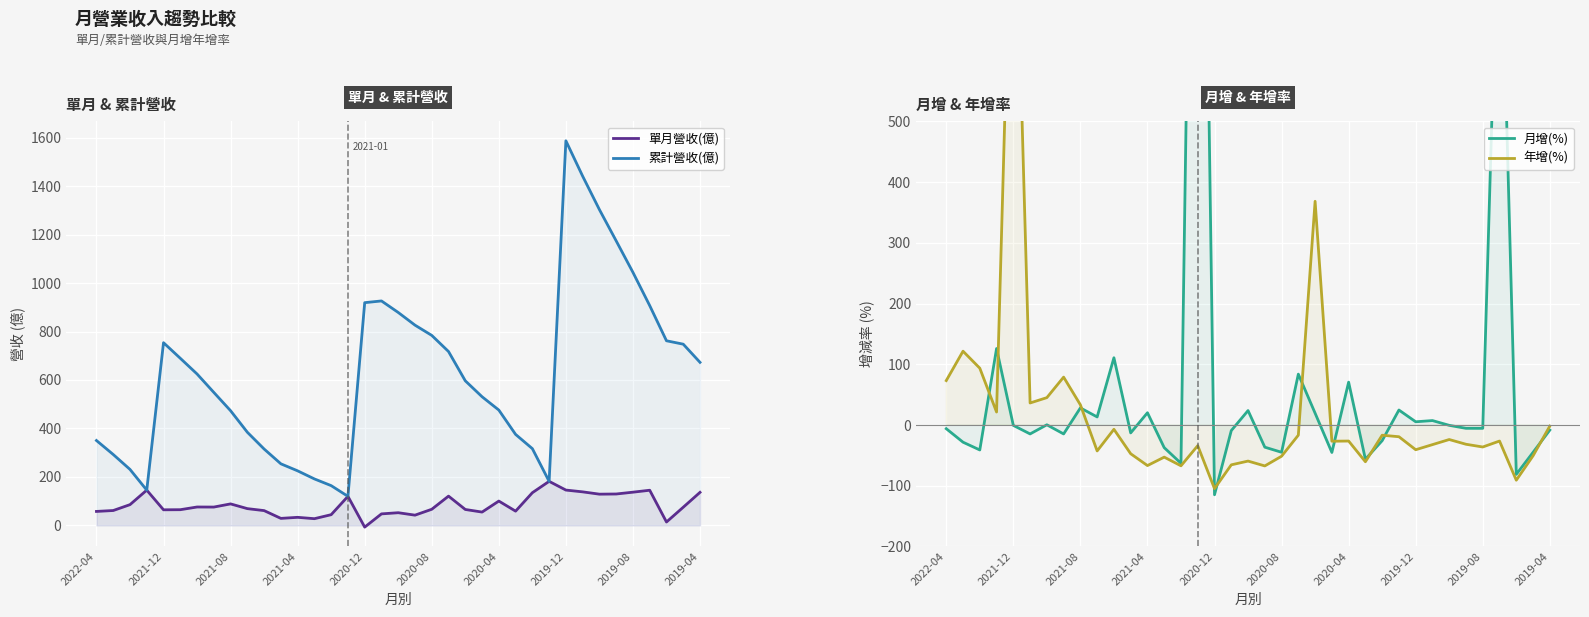

At how many categories does at least one series exceed 491?

22